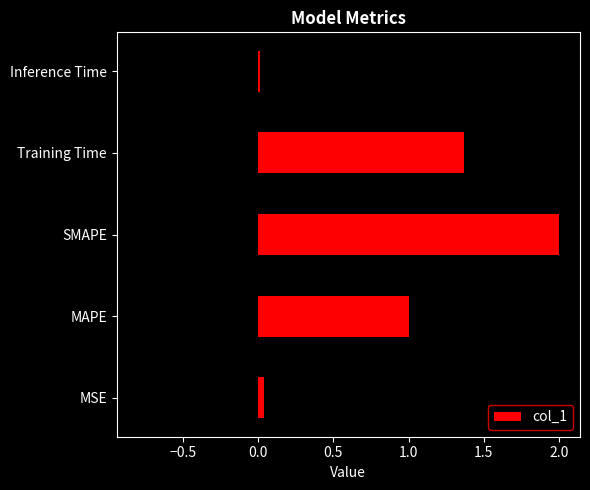

What is the maximum value shown in the chart?

2.0